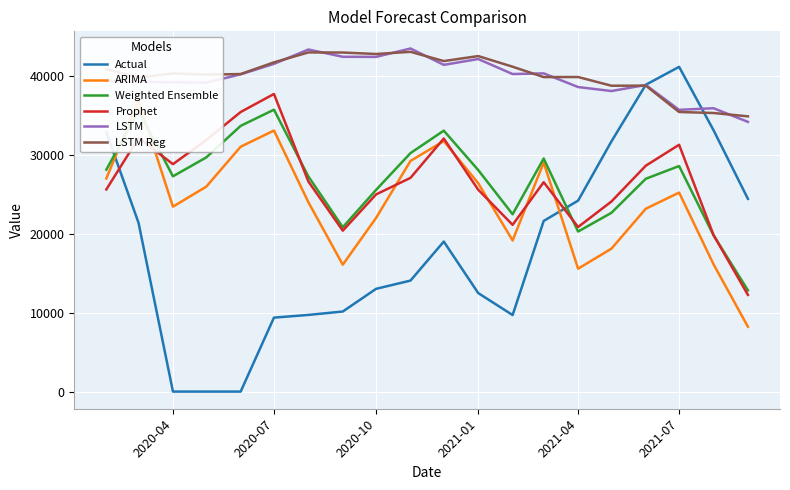

The value of Actual at 2021-01 is 1.5. True or false?

False